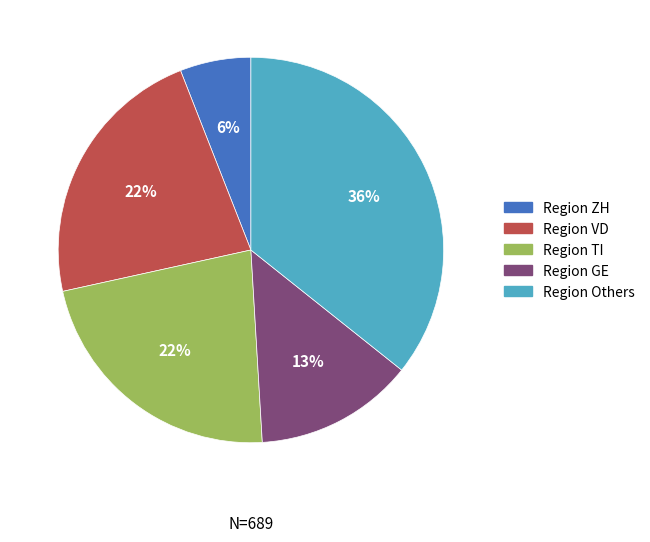

How many segments does this pie chart have?

5